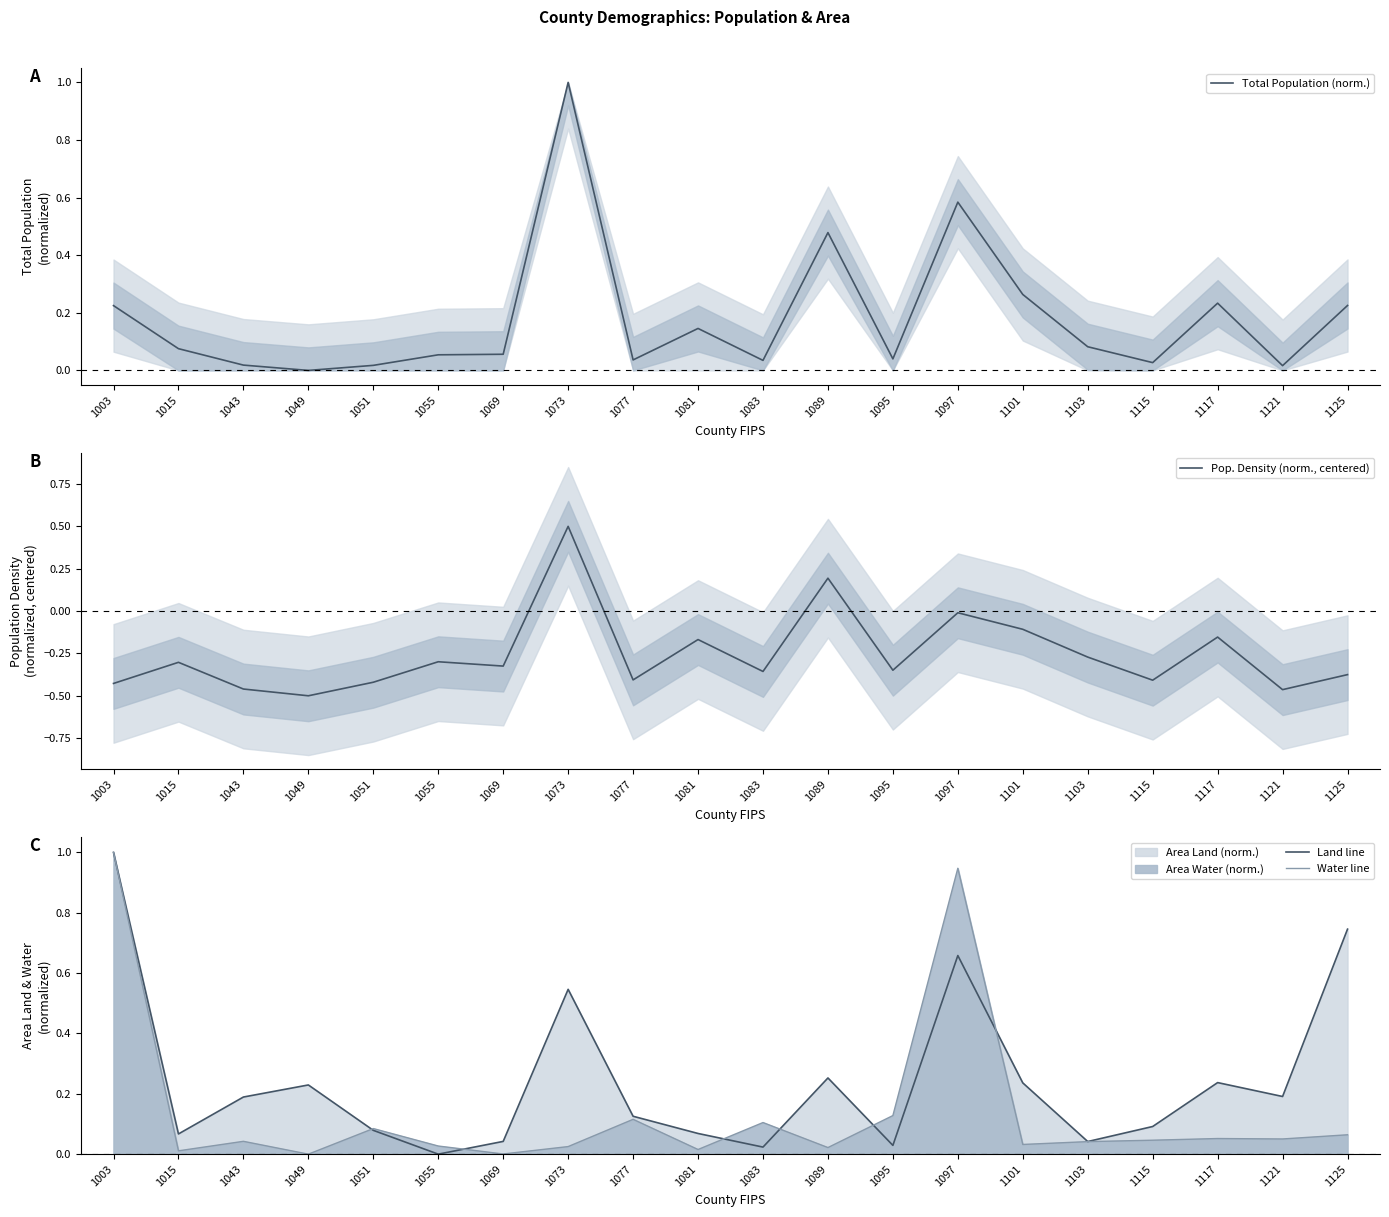

At which label does Water line reach its minimum?

1049